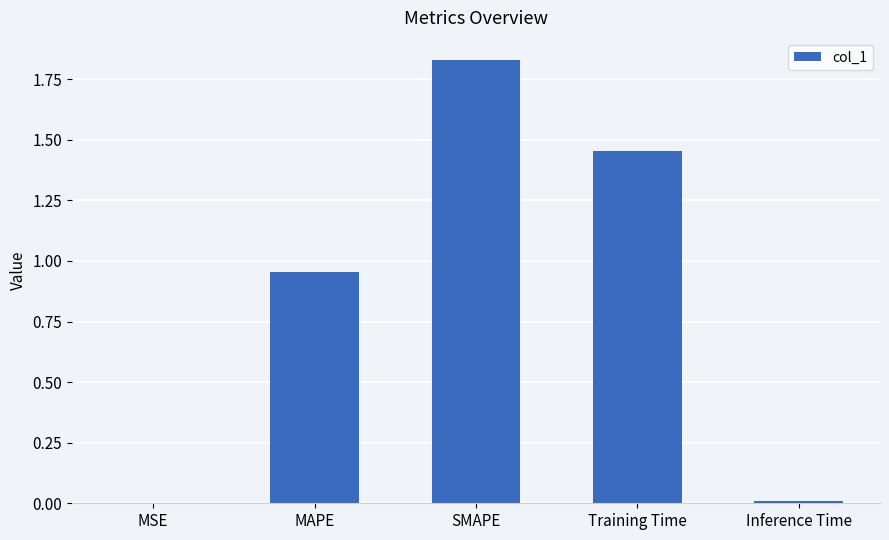

The value at SMAPE is 2.8. True or false?

False